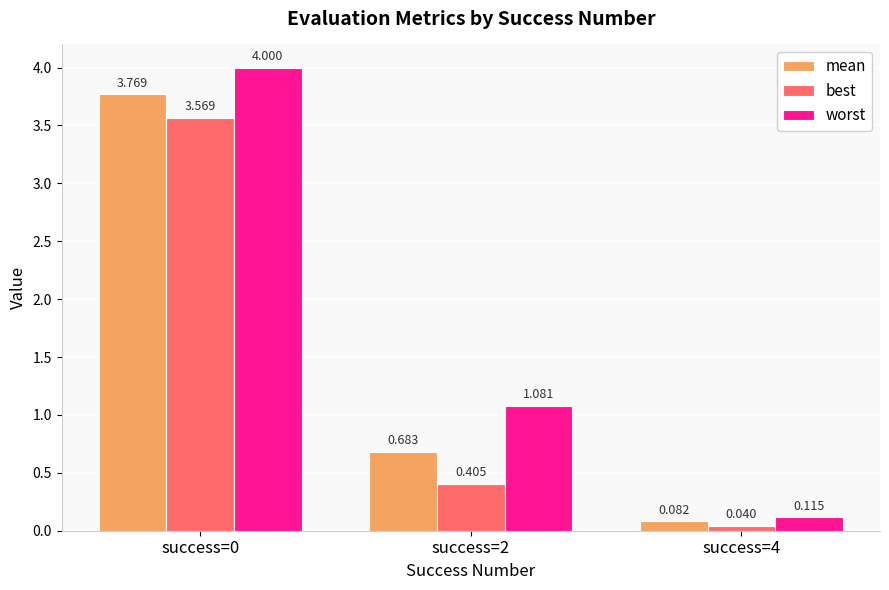

What is the sum of all best values?

4.0